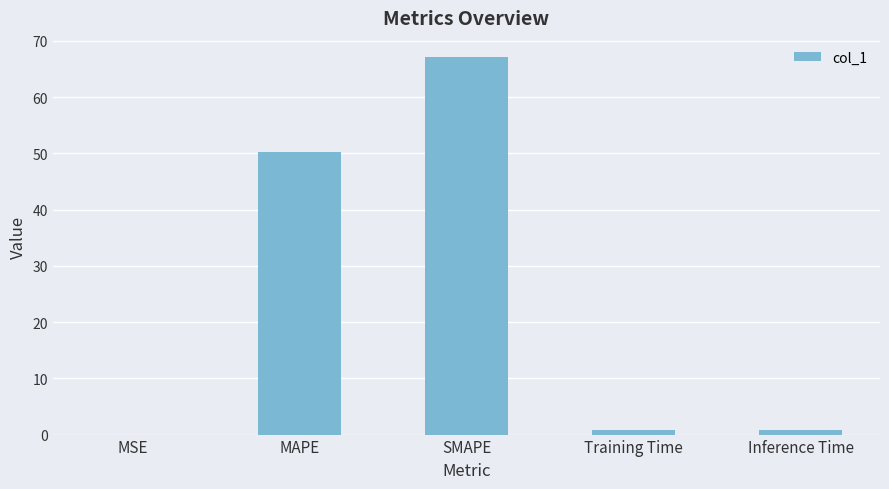

What is the sum of all values?

119.0